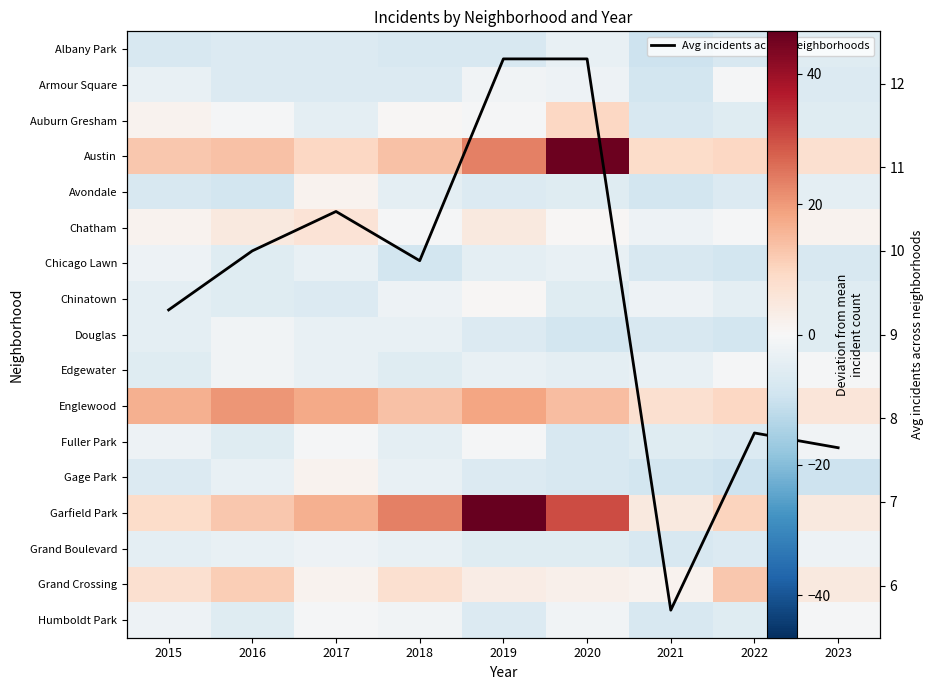

Between 2018 and 2017, which is larger?

2017